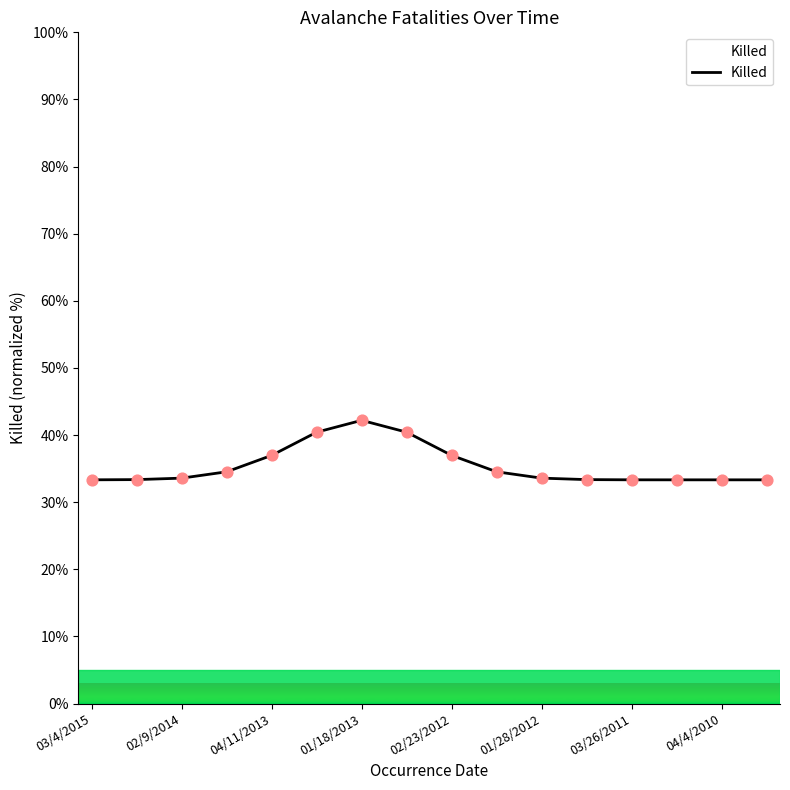

What is the smallest value displayed?

33.3